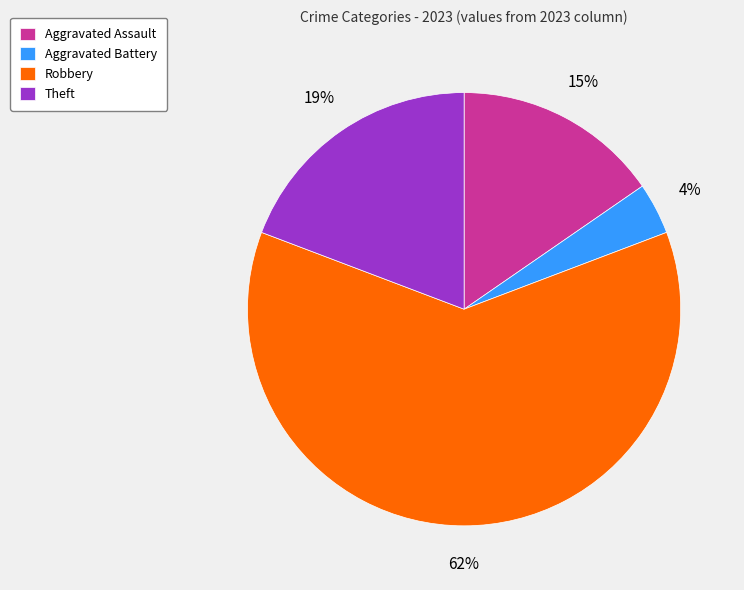

Do Aggravated Assault and Aggravated Battery together represent more than half of the pie?

No